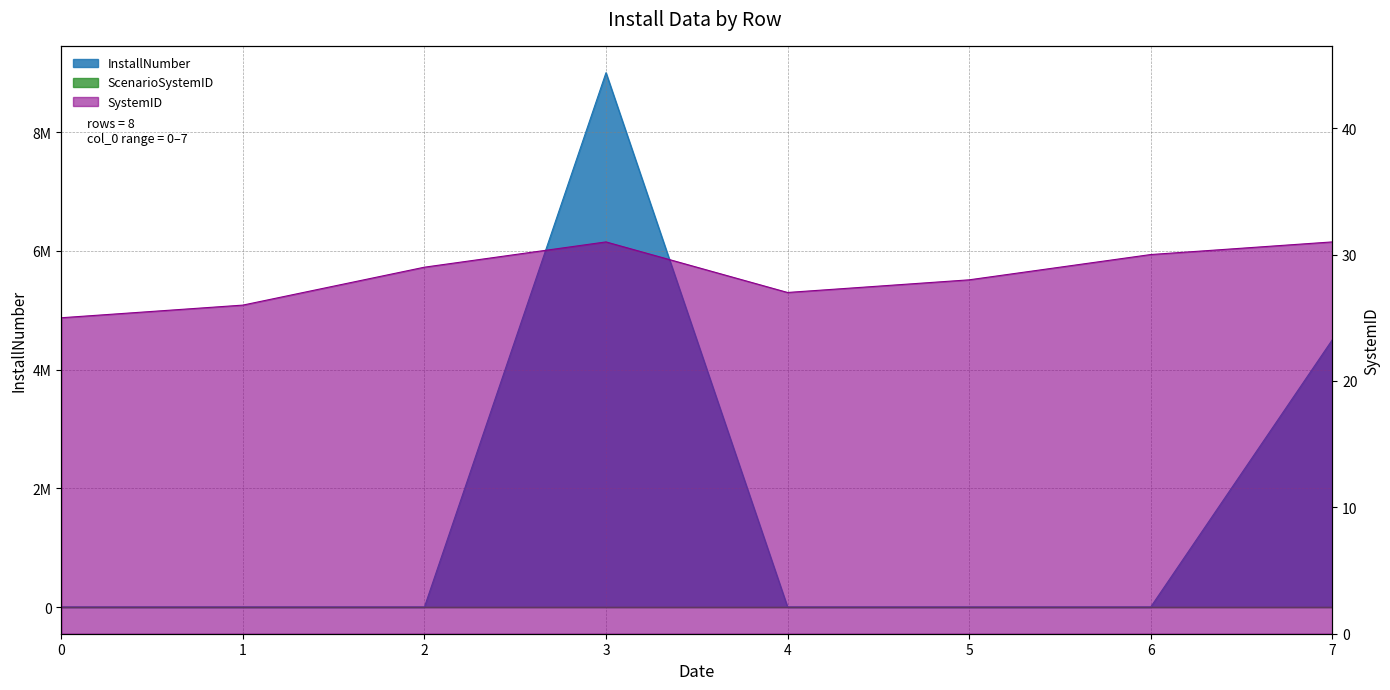

How many categories are shown in the chart?

8